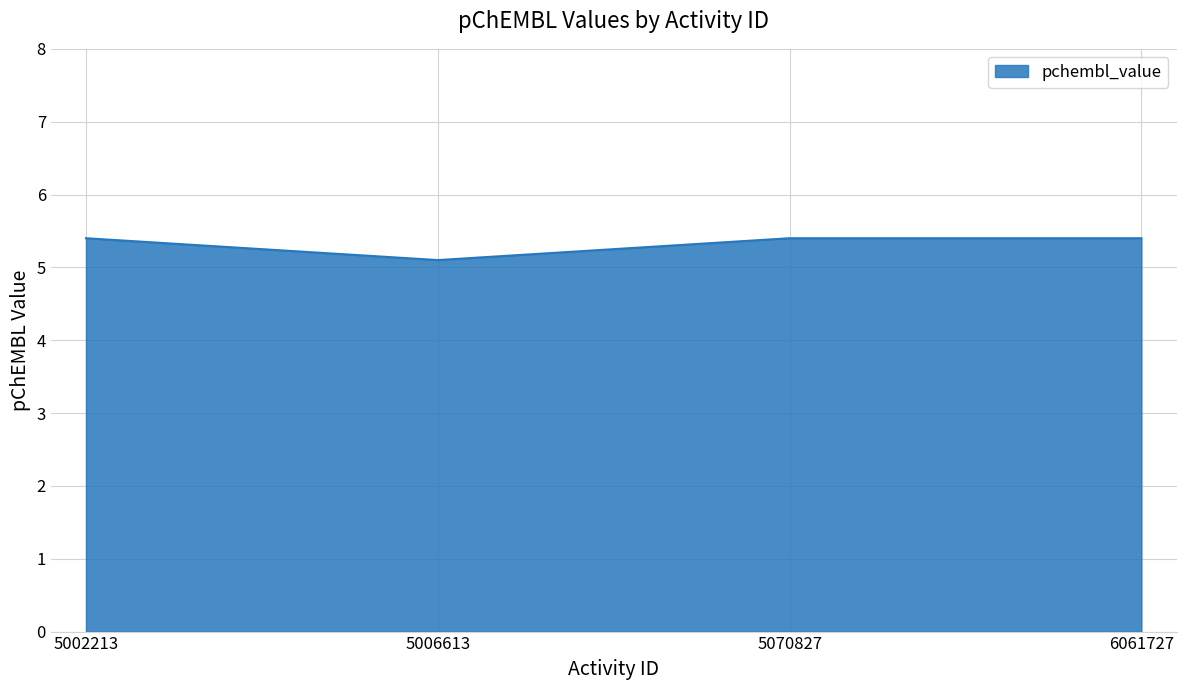

What is the difference between the maximum and minimum values?

0.3